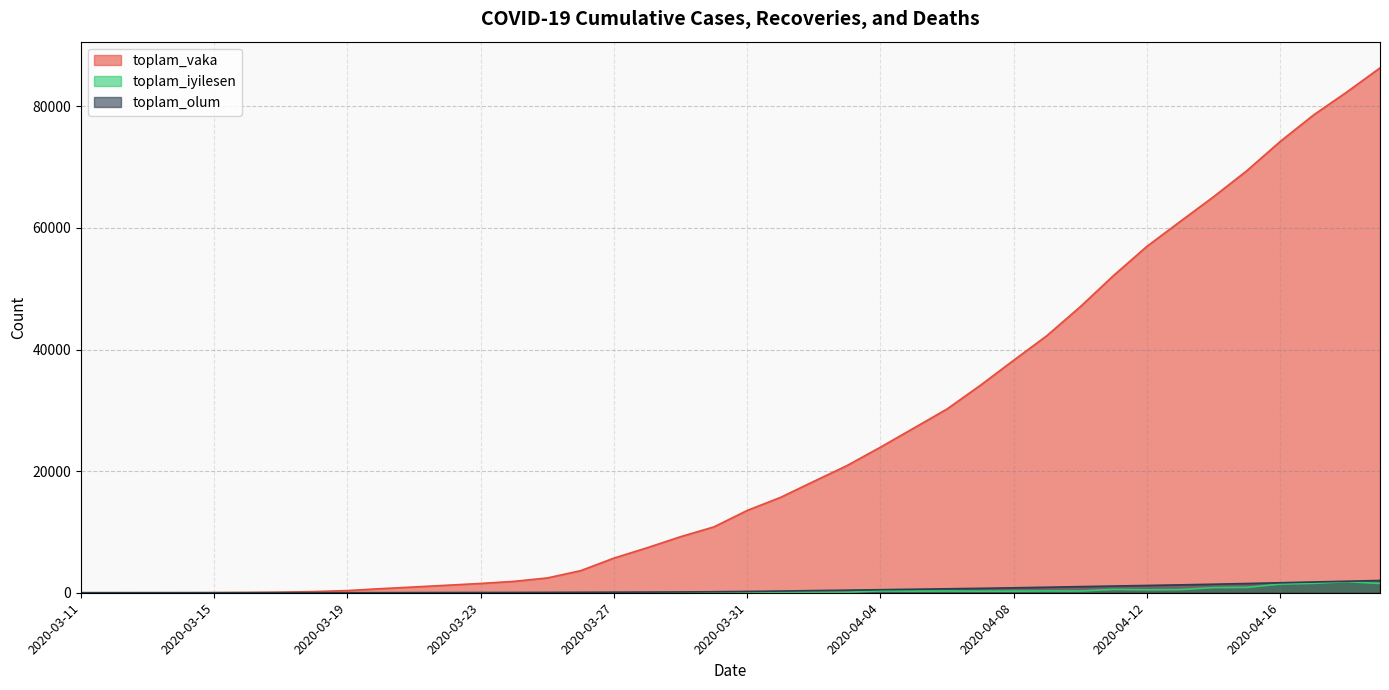

Reading left to right, what are all the values shown in this chart?

toplam_vaka: 1	1	5	6	18	47	98	191	359	670	947	1236	1529	1872	2433	3629	5698	7402	9217	10827	13531	15679	18315	20921	23934	27069	30217	34109	38226	42282	47029	52167	56956	61049	65111	69392	74193	78546	82329	86306
toplam_iyilesen: 0	0	0	0	0	0	0	0	0	0	0	0	0	0	0	0	16	28	35	57	81	90	82	69	302	256	284	256	264	296	281	542	481	511	842	875	1415	1542	1822	1523
toplam_olum: 0	0	0	0	1	1	2	3	4	9	21	30	37	44	59	75	92	108	131	168	214	277	356	425	501	574	649	725	812	908	1006	1101	1198	1296	1403	1518	1643	1769	1890	2017